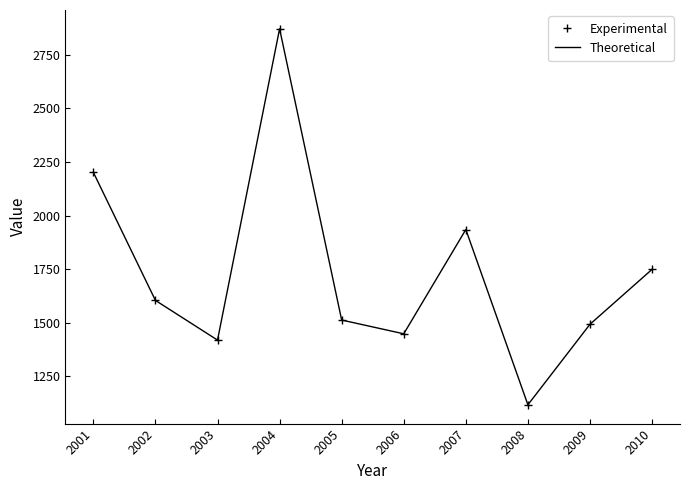

In Theoretical, how many points are lower than both neighbors (excluding endpoints)?

3